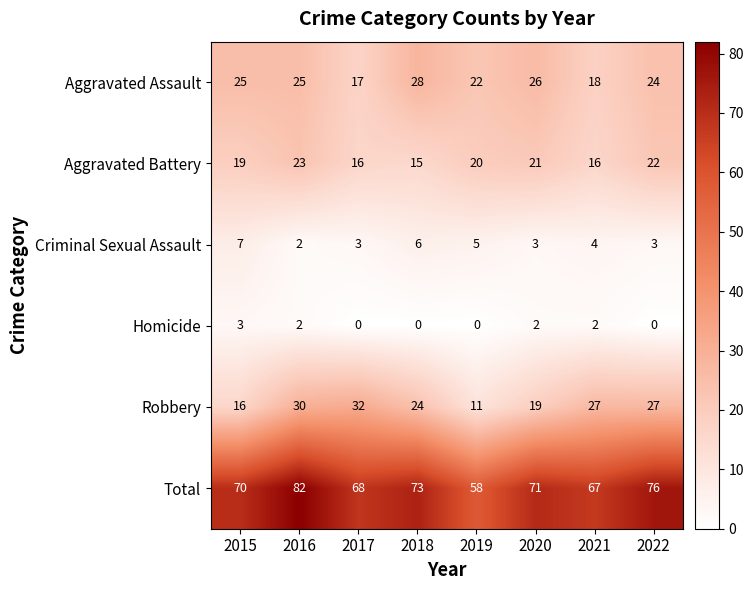

What is the total value across all series at 2020?

142